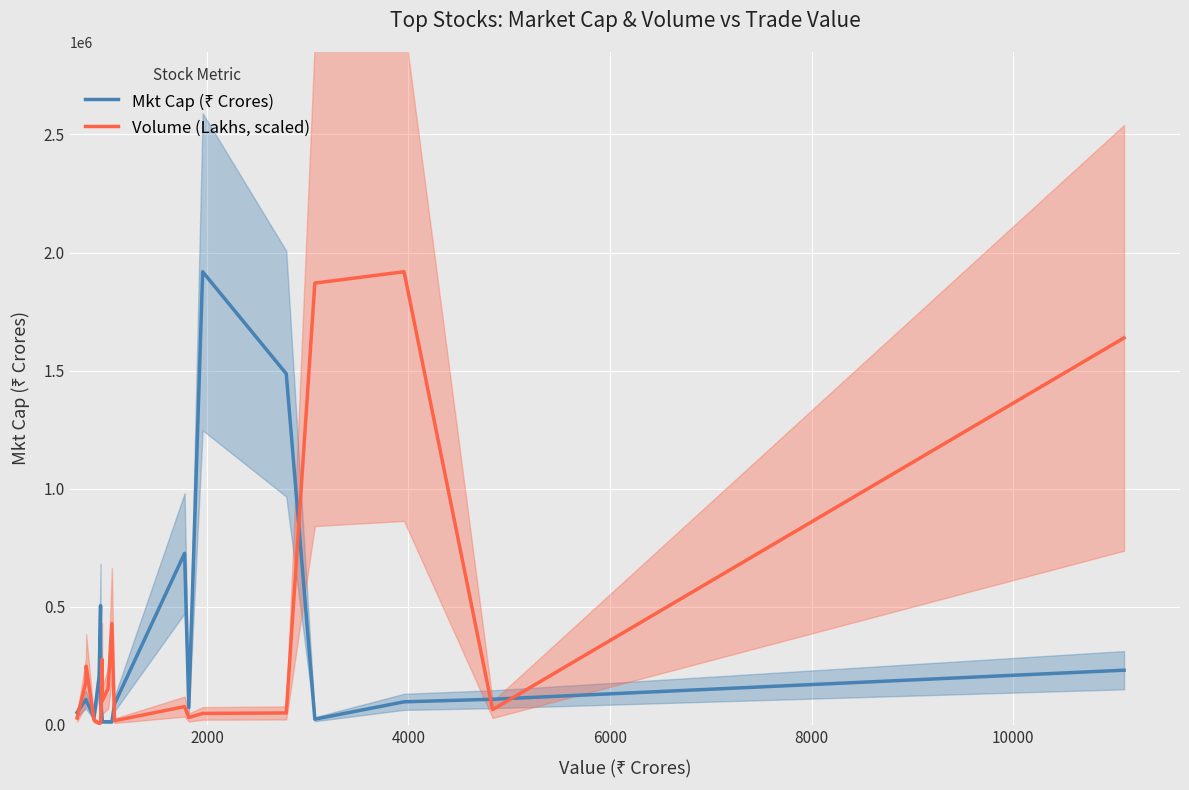

Reading left to right, what are all the values shown in this chart?

Mkt Cap (₹ Crores): 52140.2	107444.2	103949.7	31987.5	205779.0	505003.2	90644.4	33304.5	13014.9	12814.0	12585.0	88482.6	726464.1	73569.1	1918769.3	1486811.6	23947.4	97384.8	108395.9	231367.2
Volume (Lakhs, scaled): 29167.5	180893.0	247923.6	20012.8	6112.5	9011.0	10164.1	277343.4	101616.5	154256.1	428732.5	17335.1	77212.2	31154.7	48325.1	50375.4	1870637.0	1918769.3	64559.6	1638688.6